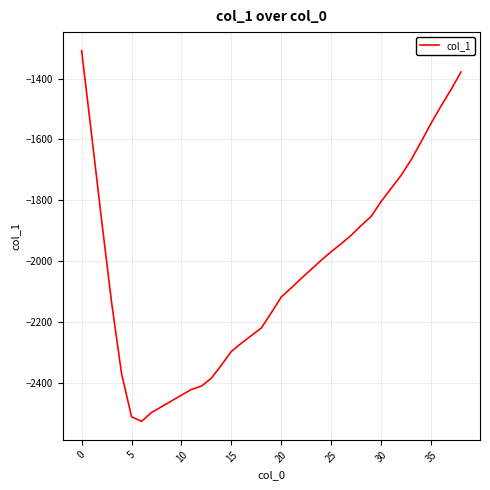

Reading left to right, transcribe all the data shown in this chart.

-1308	-1585	-1865	-2136	-2370	-2512	-2527	-2498	-2479	-2460	-2441	-2422	-2411	-2385	-2342	-2297	-2270	-2245	-2220	-2170	-2118	-2088	-2057	-2027	-1997	-1969	-1943	-1915	-1883	-1853	-1804	-1761	-1718	-1667	-1608	-1547	-1490	-1436	-1378